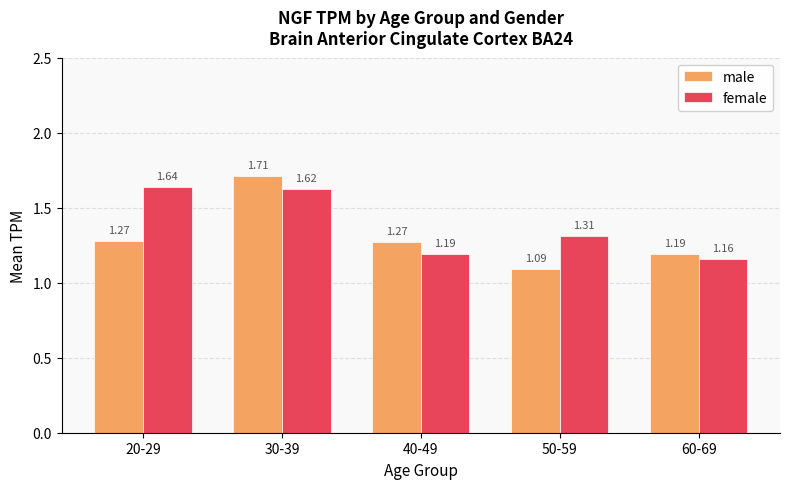

What is the difference between the female values at 60-69 and 30-39?

0.5